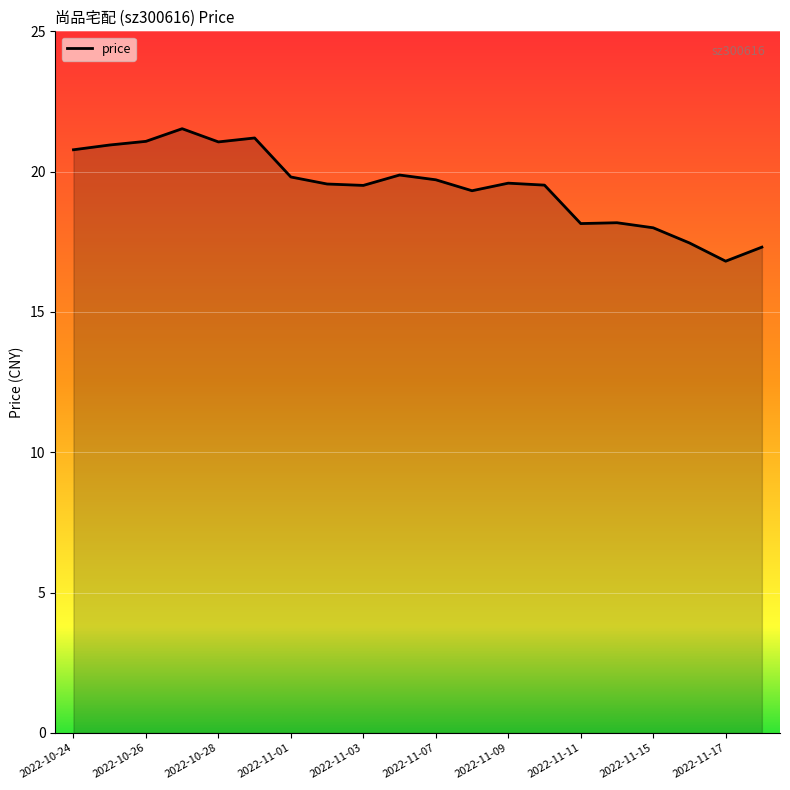

At which category does the chart reach its minimum across all series?

2022-11-17